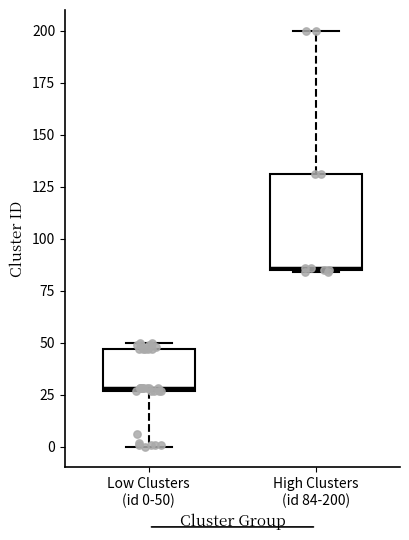

Where is the lower edge of the box for Low Clusters (id 0-50) on the y-axis? The values are not printed on the chart, so give them approximately, as read against the axis.

25